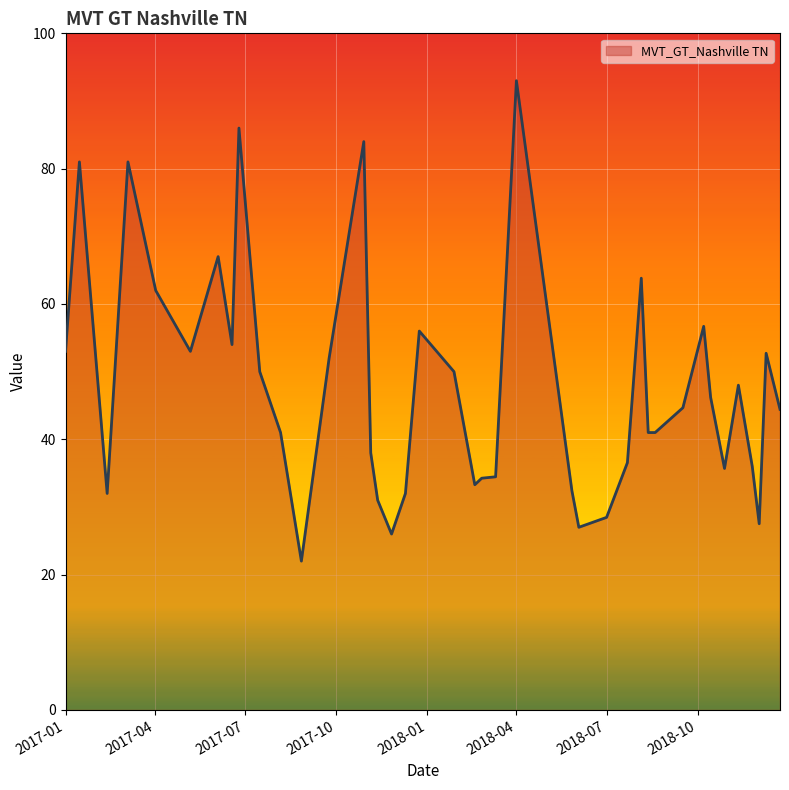

What is the maximum value shown in the chart?

93.0